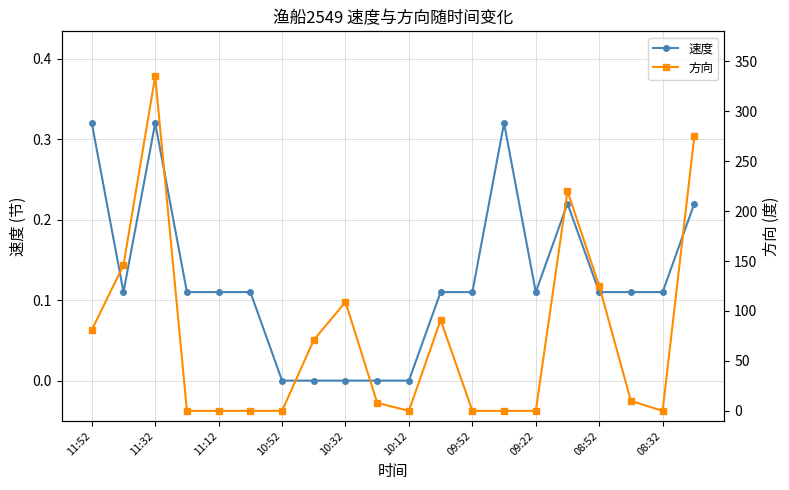

How many times do 速度 and 方向 cross each other?

5